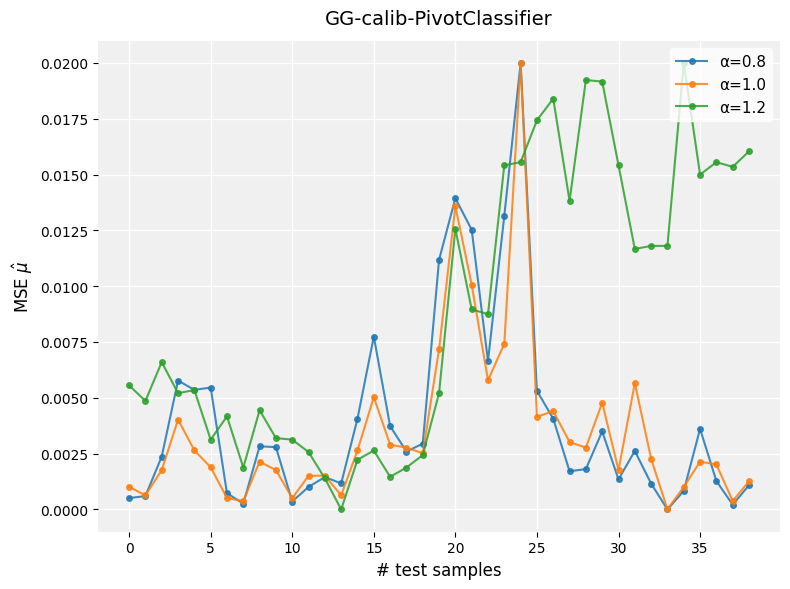

True or false: α=1.2 has more than 2 interior local peaks.

True